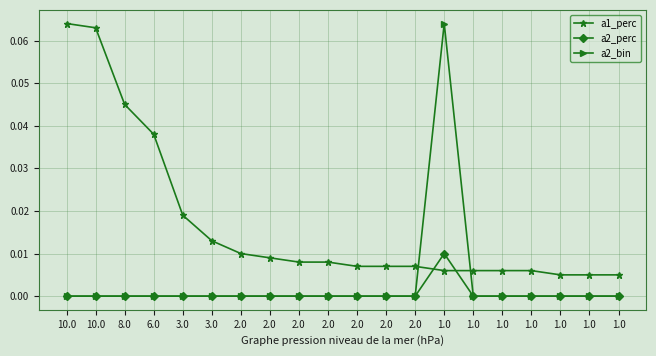

True or false: a1_perc has a value of 0.0 at 2.0.

True